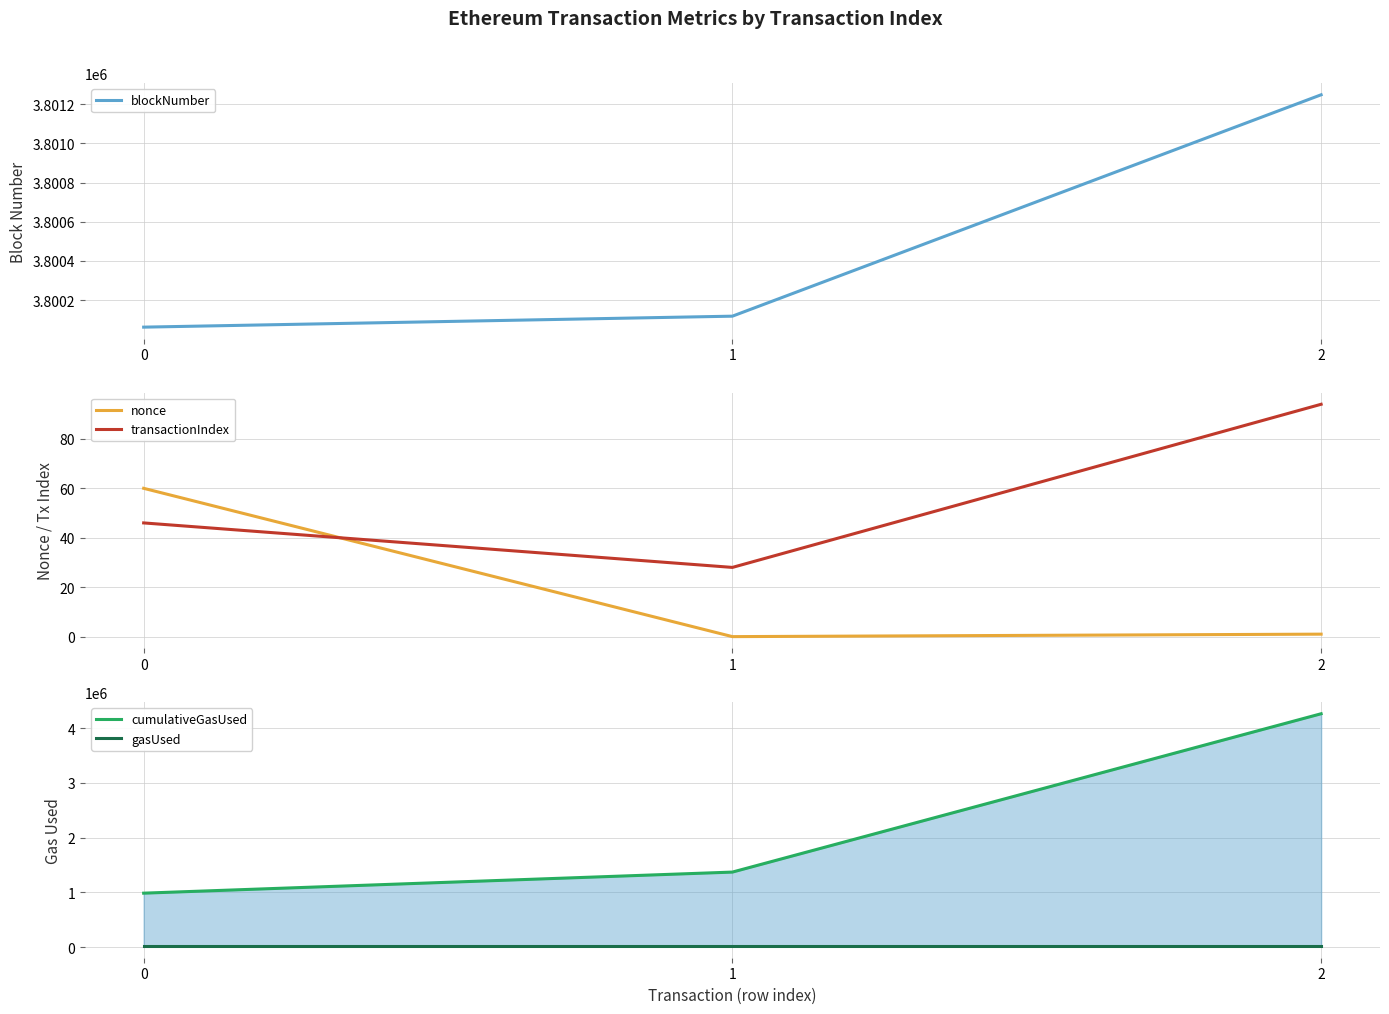

What is the value of the blockNumber point at the 1st from the left?

3800062